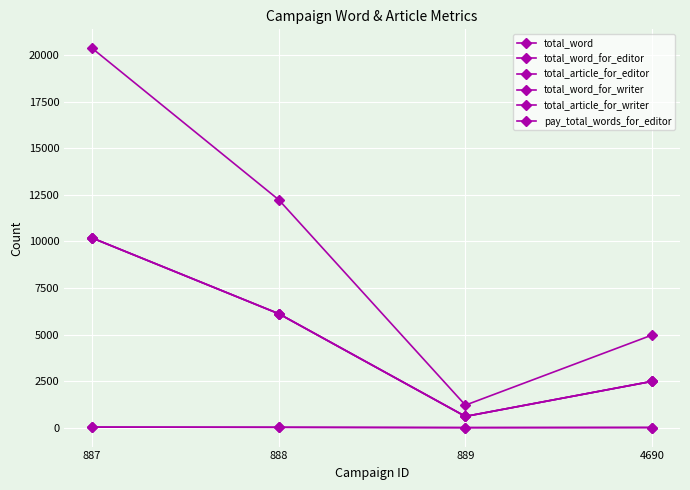

Does the chart have visible grid lines?

Yes